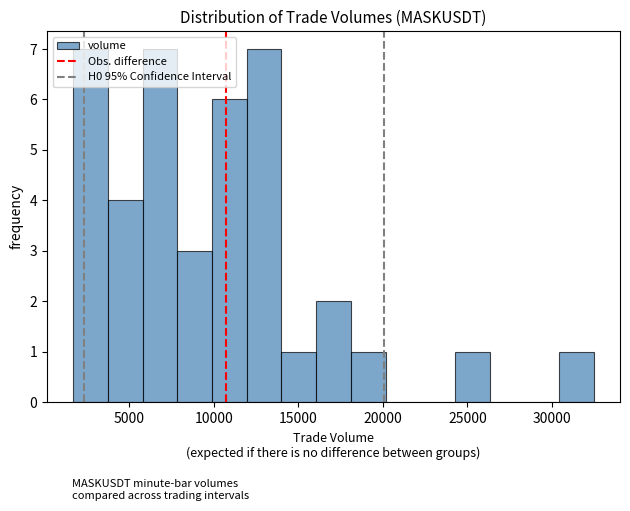

How tall is the bar that spans 1500 to 3500 on the x-axis? Neither the bar edges nor the heights are printed on the chart, so give them approximately, as read against the axes.

7